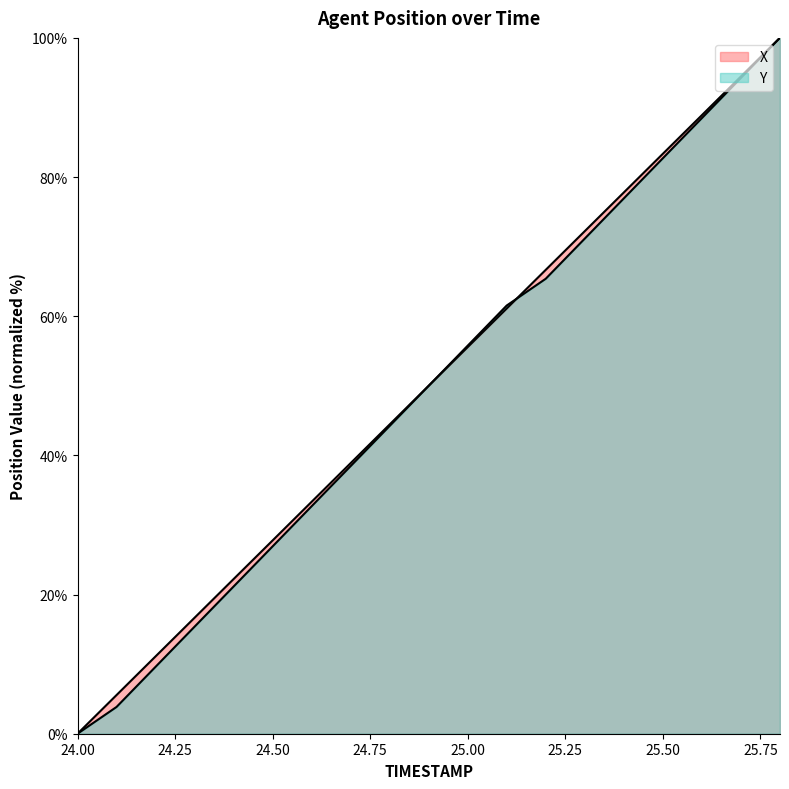

True or false: X and Y cross at least once.

True